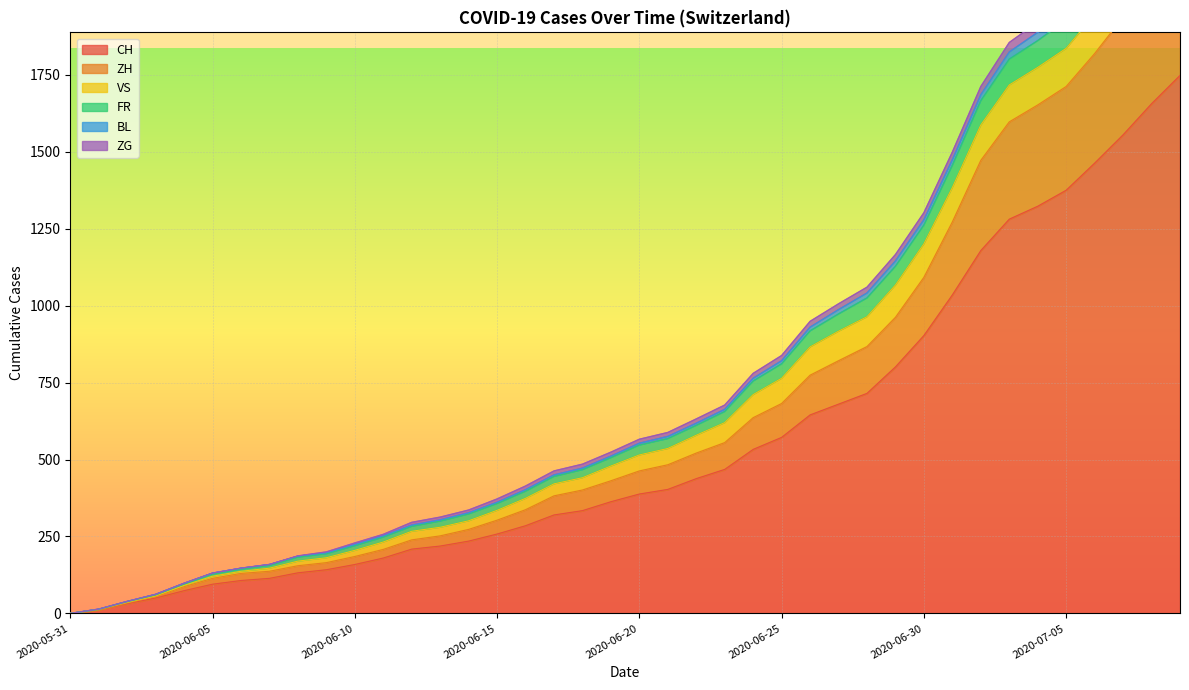

The value of CH at 2020-06-10 is 69. True or false?

False